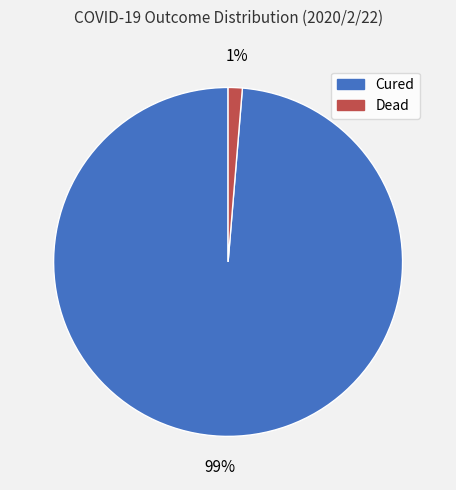

To the nearest percent, what portion does Cured represent?

99%